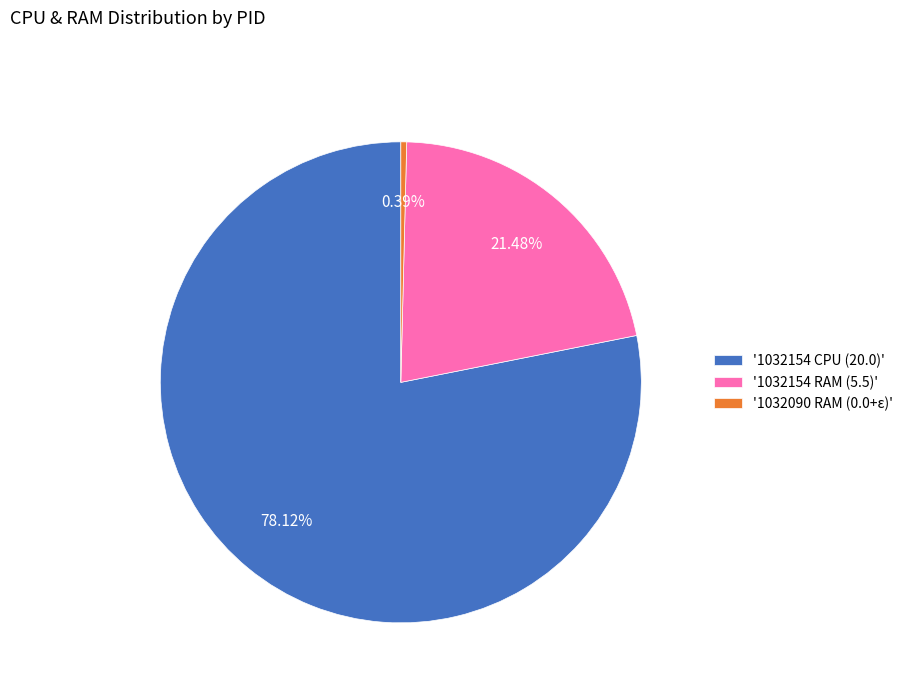

Combined, do '1032154 RAM (5.5)' and '1032090 RAM (0.0+ε)' account for over 50%?

No